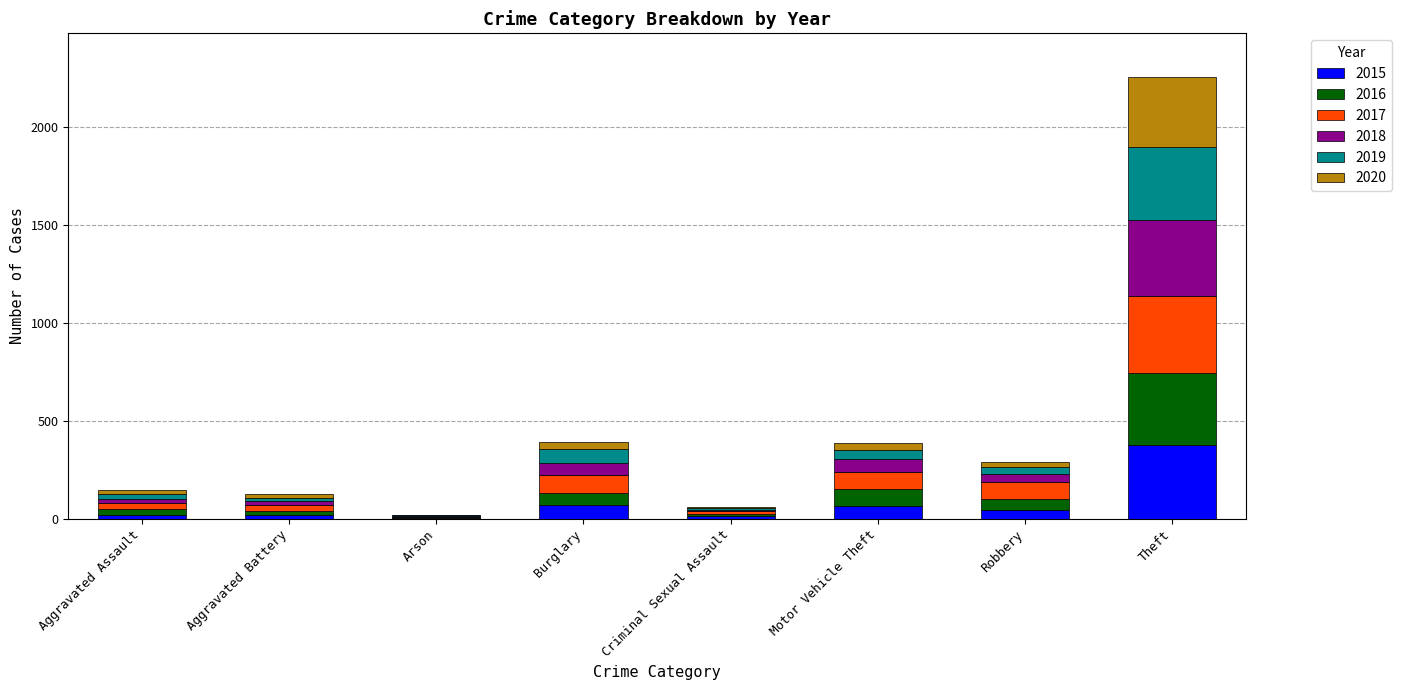

Are the bars grouped side by side (vs. stacked)?

No